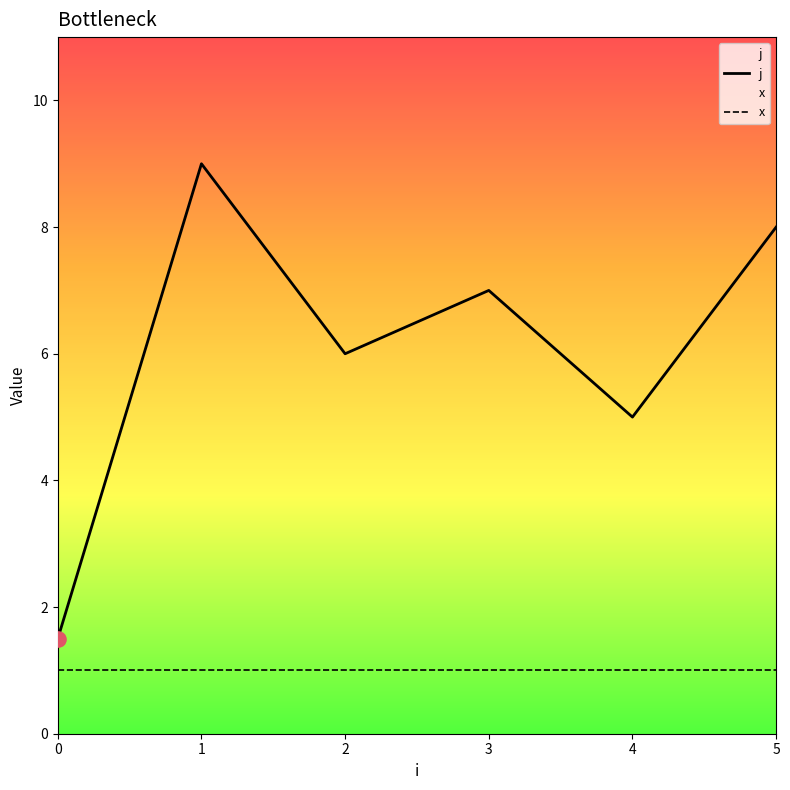

Which series reaches the minimum Y coordinate?

x